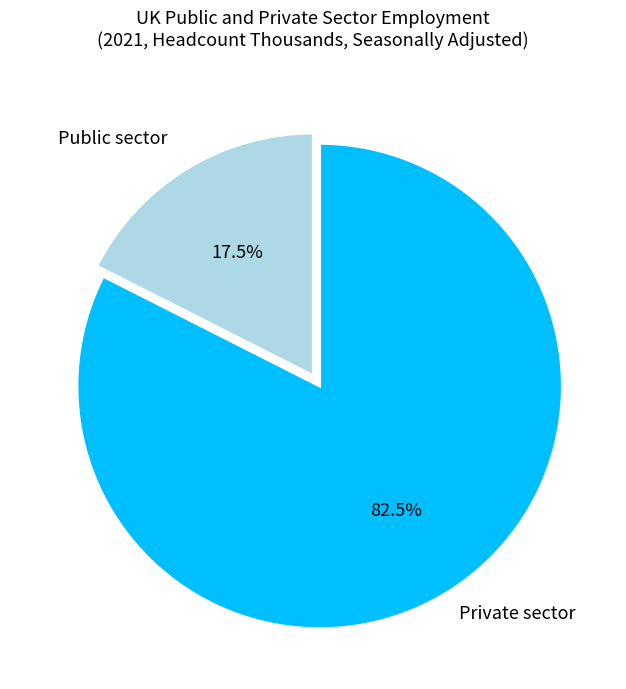

Approximately how many times larger is the value at Public sector compared to Private sector?

0.2